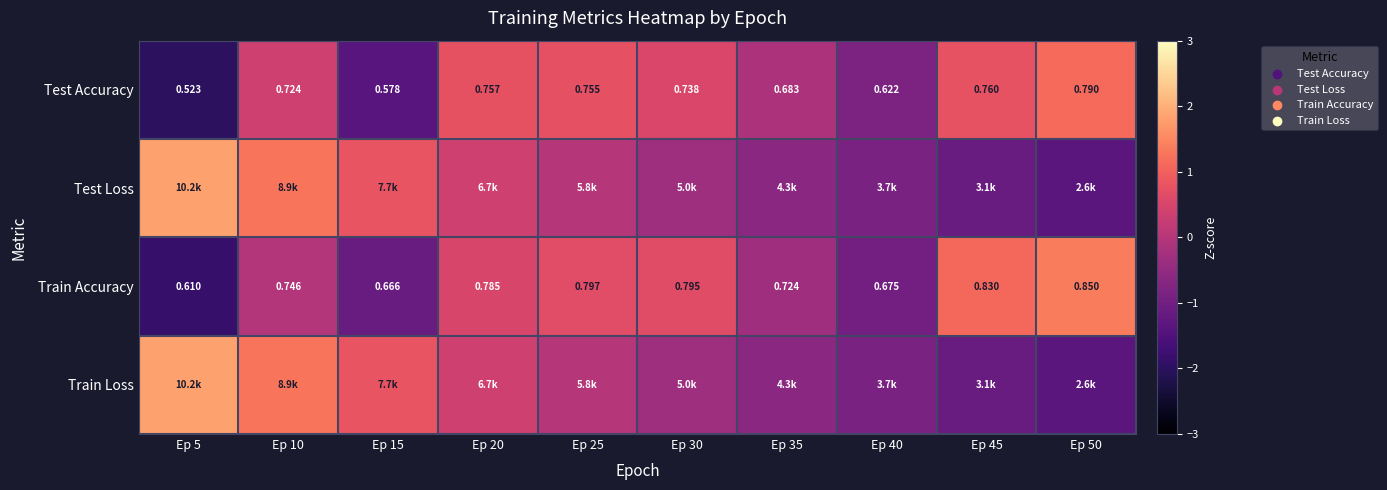

Is the value of Test Accuracy at Ep 30 greater than the value of Train Accuracy at Ep 30?

No